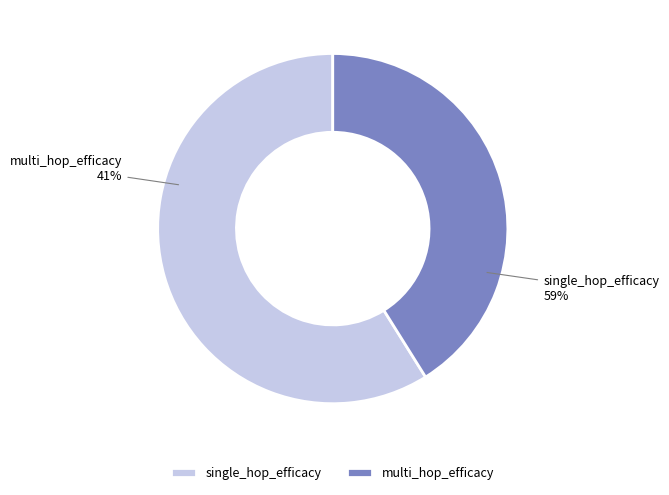

What is the smallest slice in the pie chart?

multi_hop_efficacy